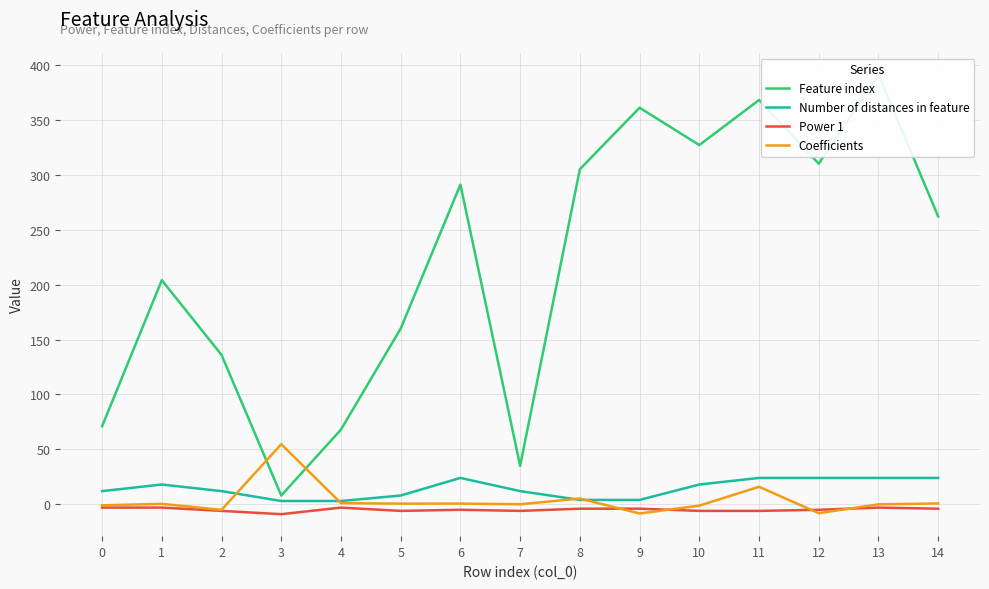

What is the average value of the Feature index series?

219.8